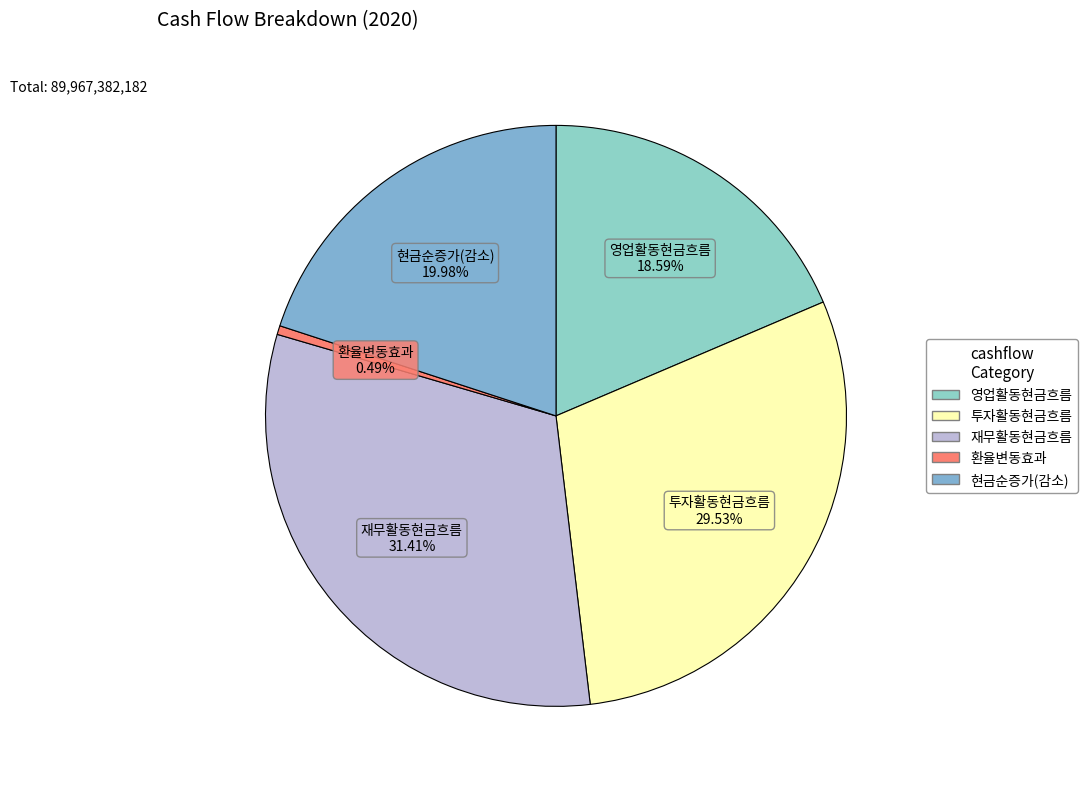

What is the largest slice in the pie chart?

재무활동현금흐름